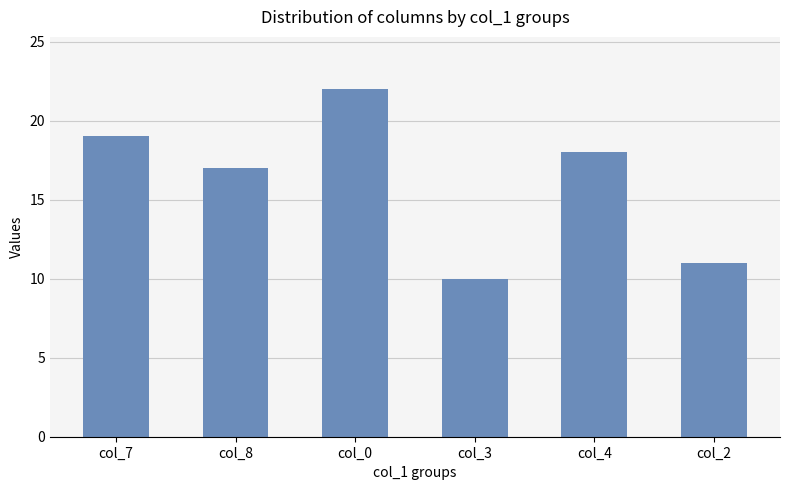

What is the ratio of the value at col_3 to the value at col_4?

0.6